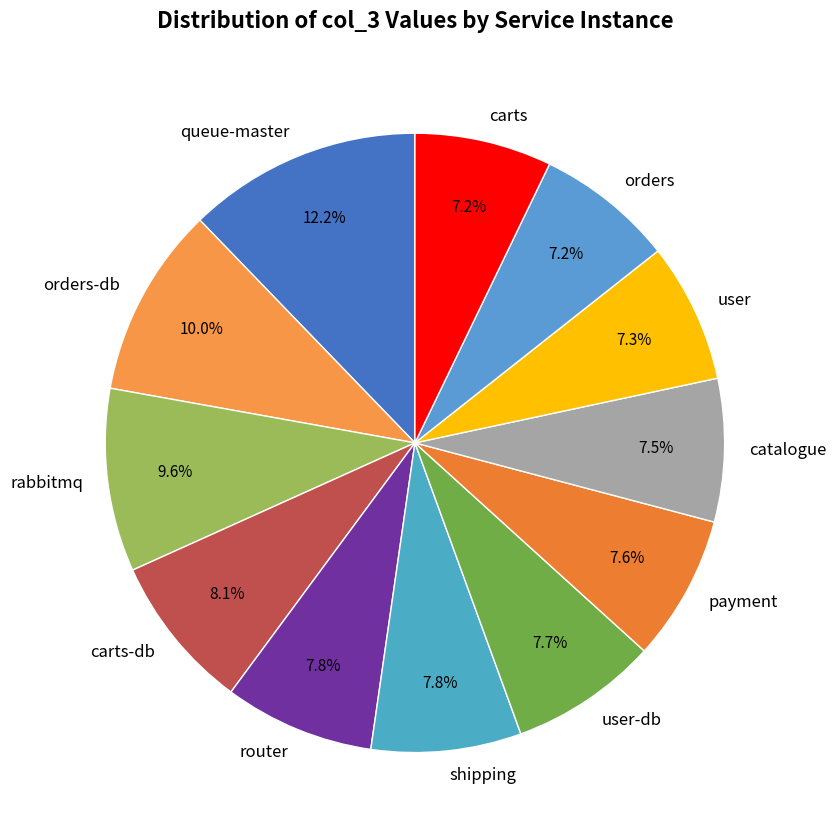

Between user-db and orders-db, which is larger?

orders-db